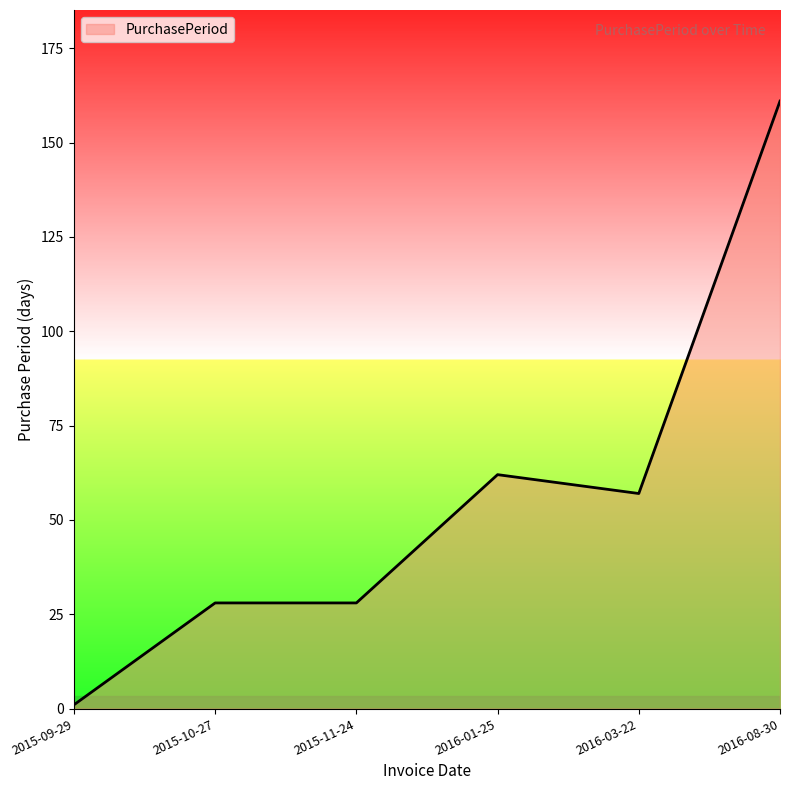

At which category does the chart reach its peak across all series?

2016-08-30